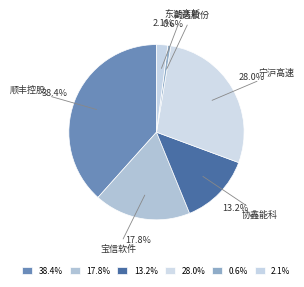

How many slices are in this pie chart?

6